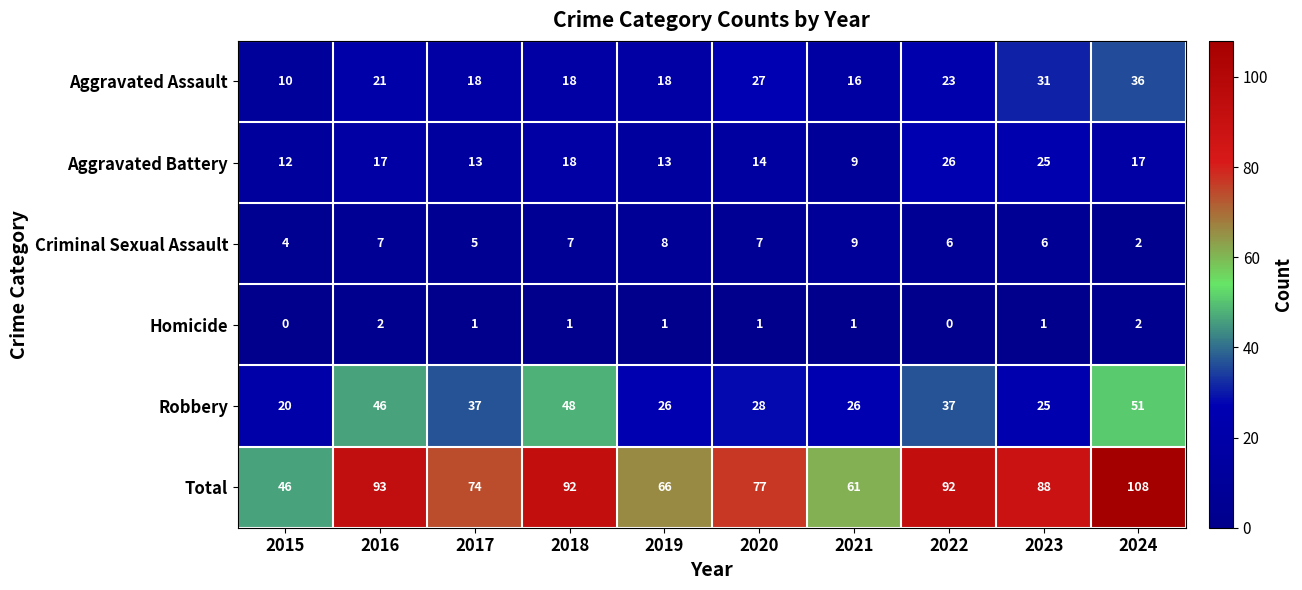

What is the spread (max minus min) of values at 2016?

91